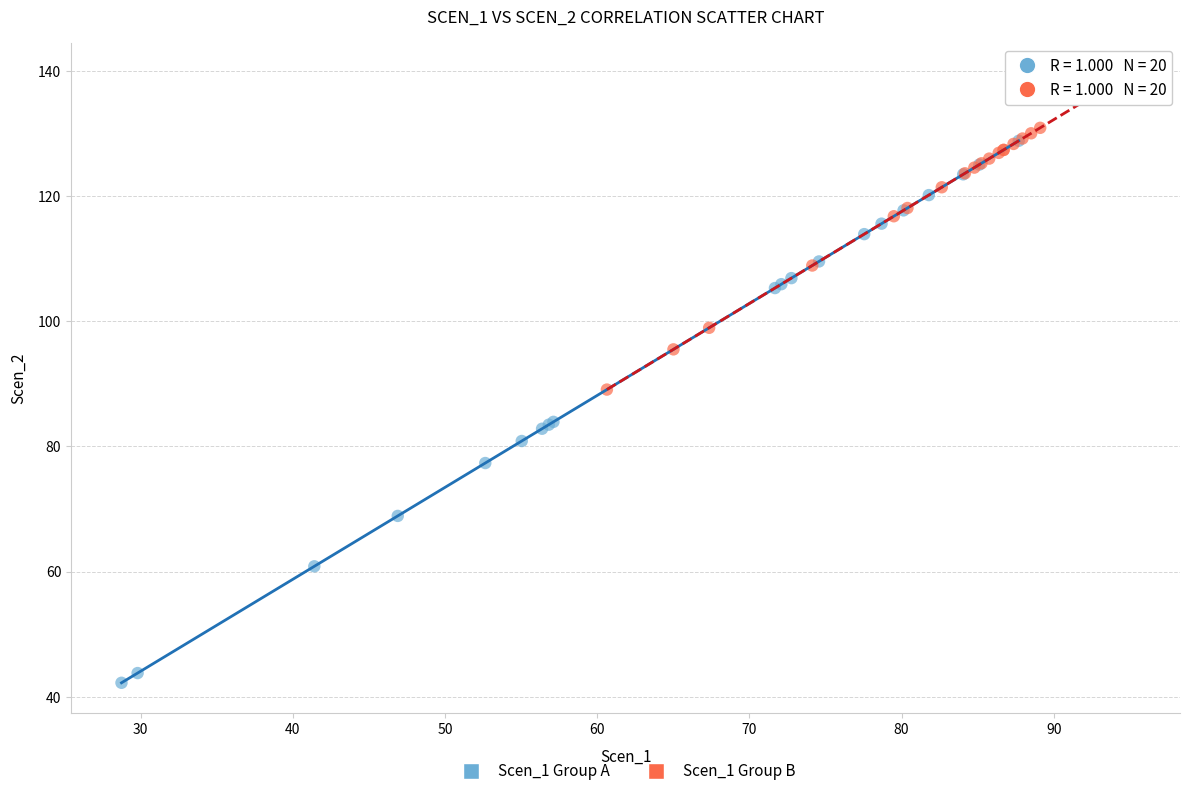

Which series has the largest Y range (max minus min)?

Scen_1 Group A